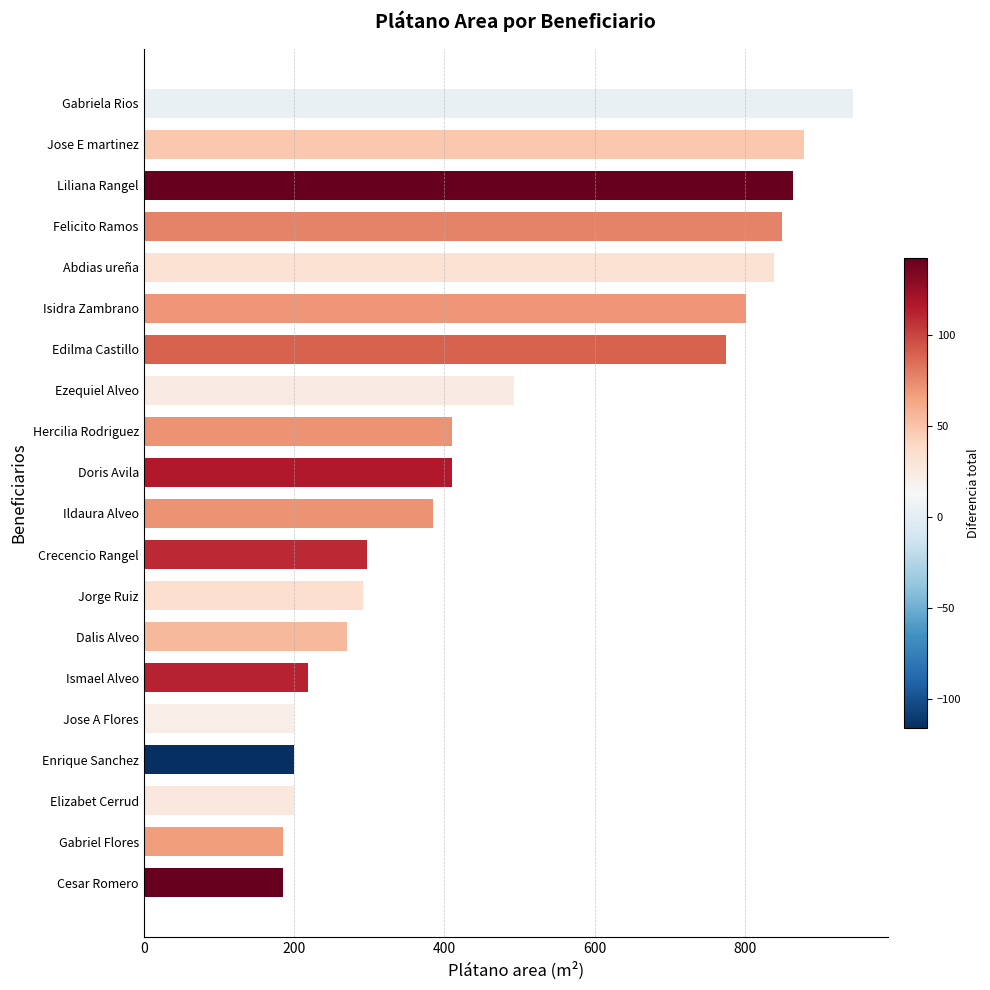

The value at Abdias ureña is 839. True or false?

True